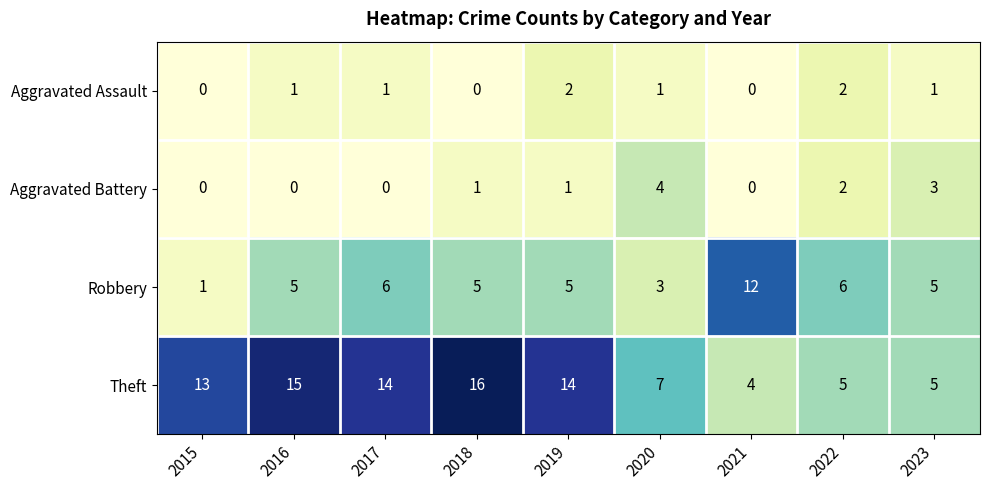

List the series in order of their peak value, highest first.

Theft, Robbery, Aggravated Battery, Aggravated Assault